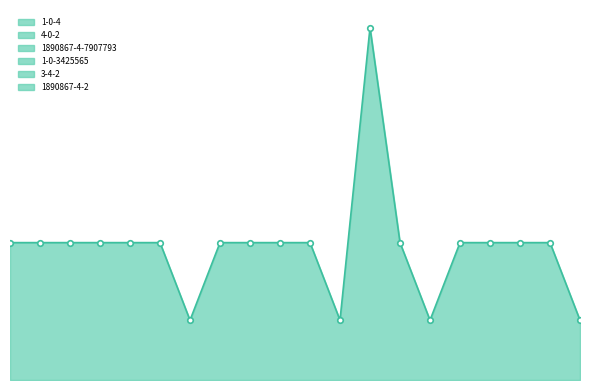

True or false: 1-0-3425565 and 1890867-4-7907793 intersect in this chart.

False